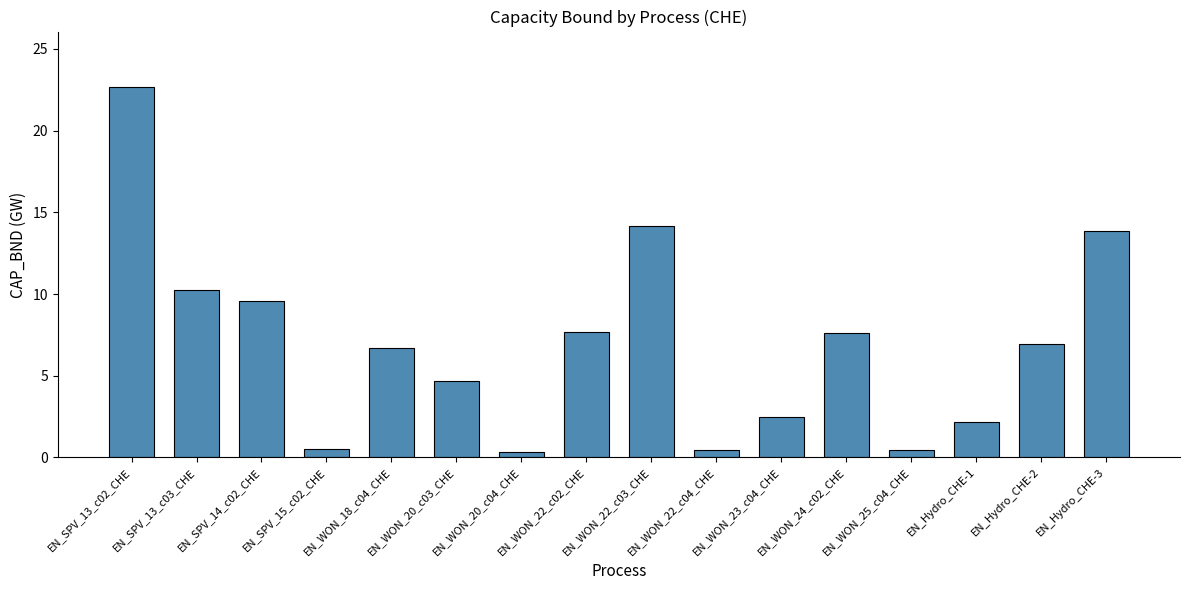

True or false: the data shows 5.3 at EN_SPV_13_c03_CHE.

False